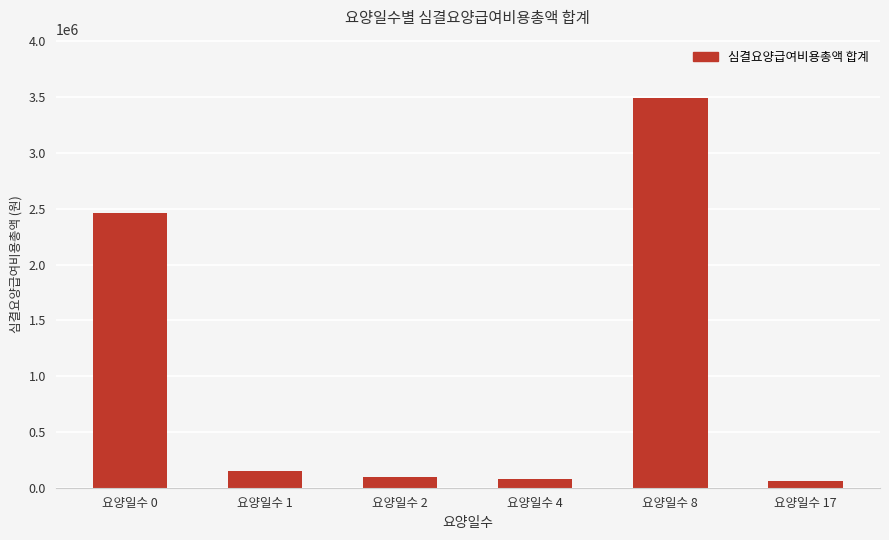

What is the difference between the values at 요양일수 1 and 요양일수 0?

2308150